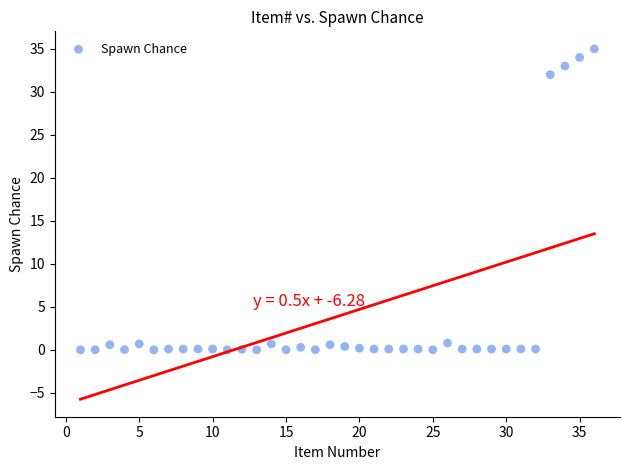

What is the range of Y values (max minus min)?

35.0